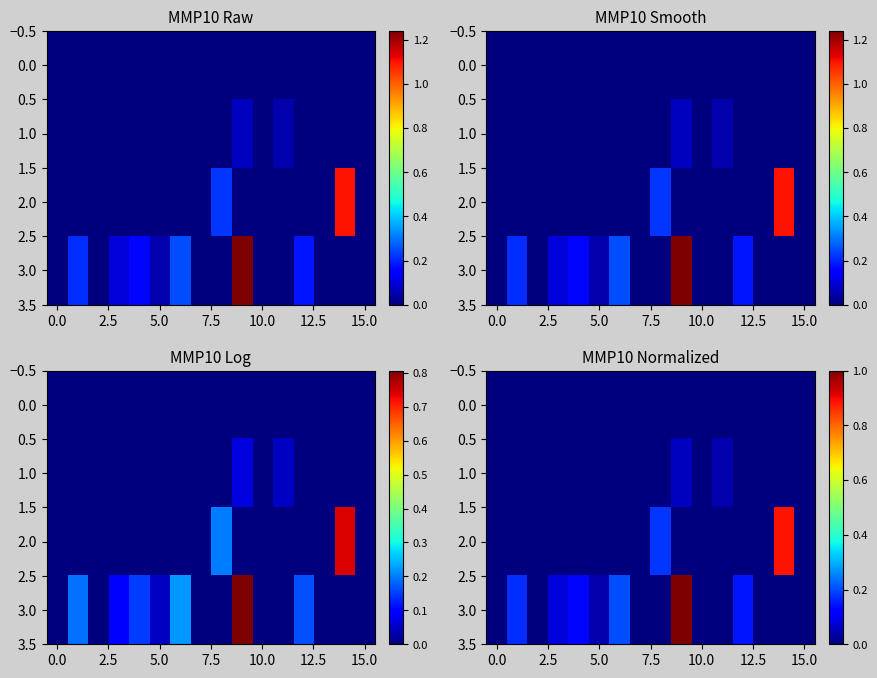

The value of 2.0 at 0.0 is 0.0. True or false?

True